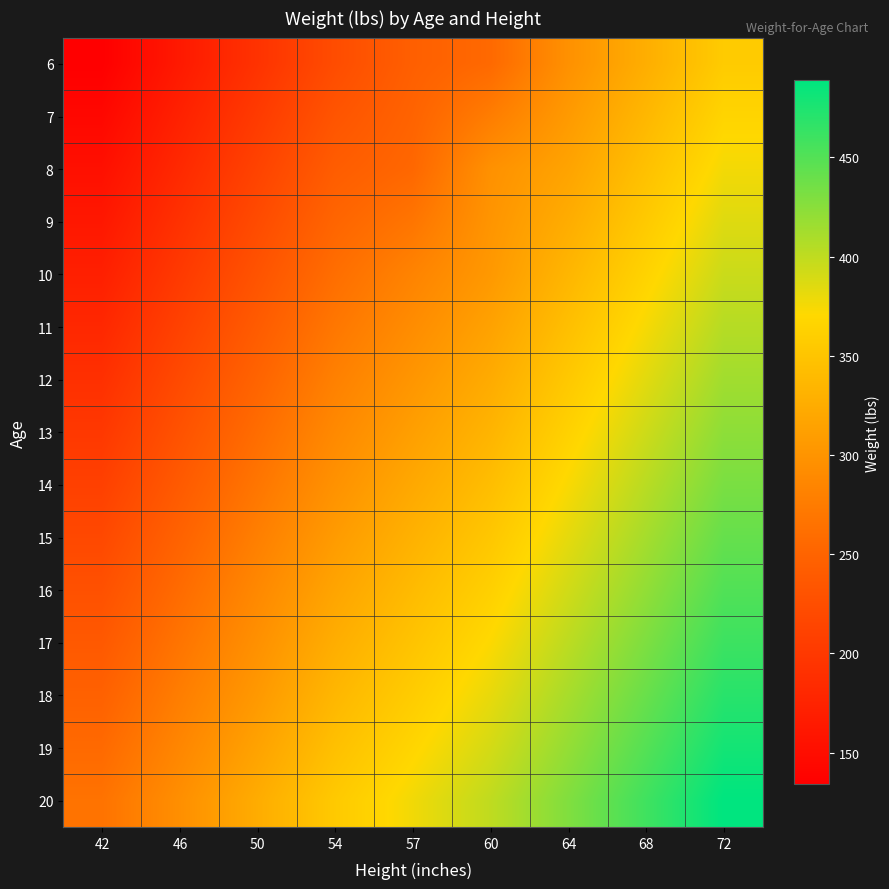

Which series has the largest total across all categories?

20